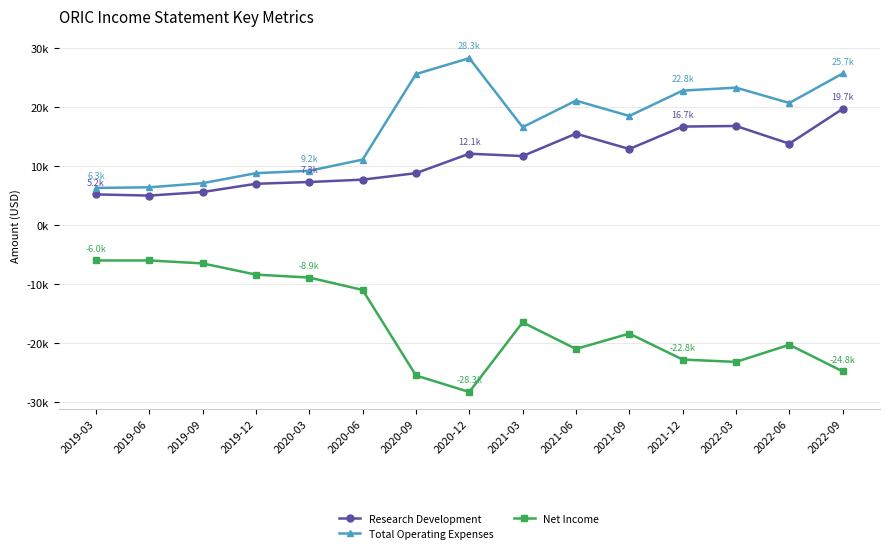

How many interior local peaks does the Total Operating Expenses series have?

3